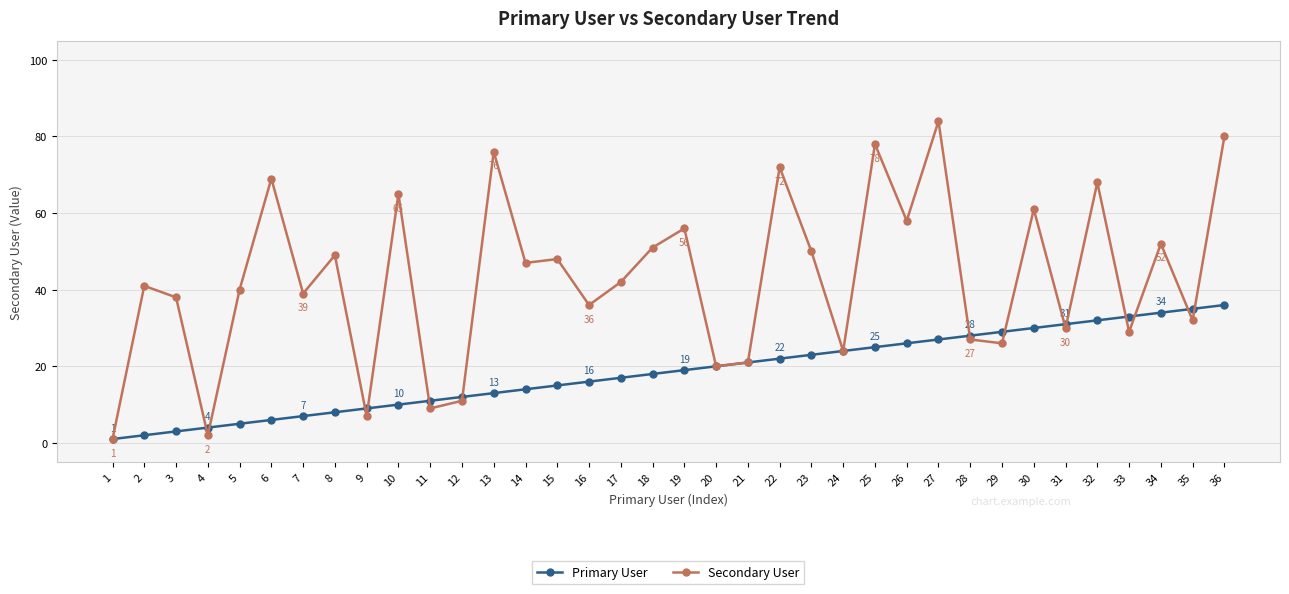

What is the sum of the Secondary User values at 24 and 19?

80